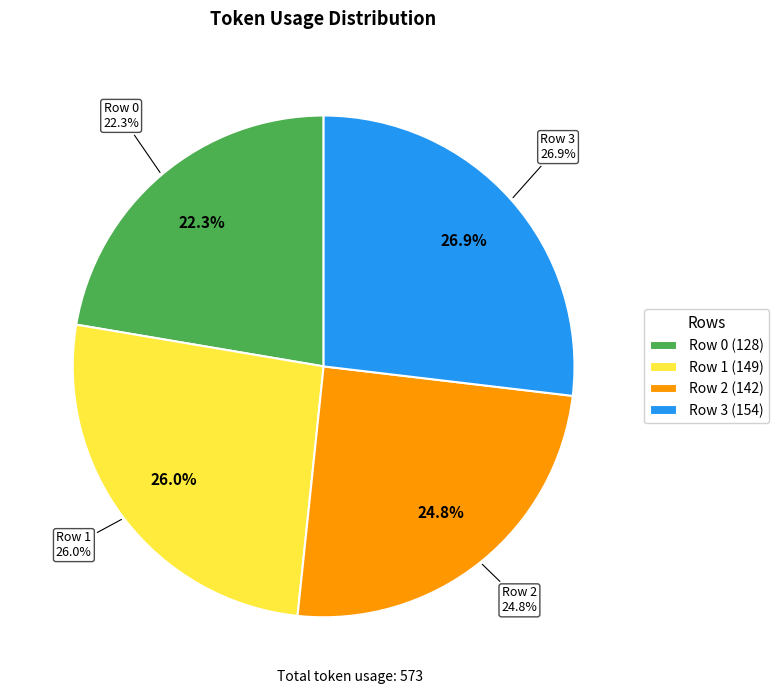

What is the change in value from Row 0 to Row 2?

+14